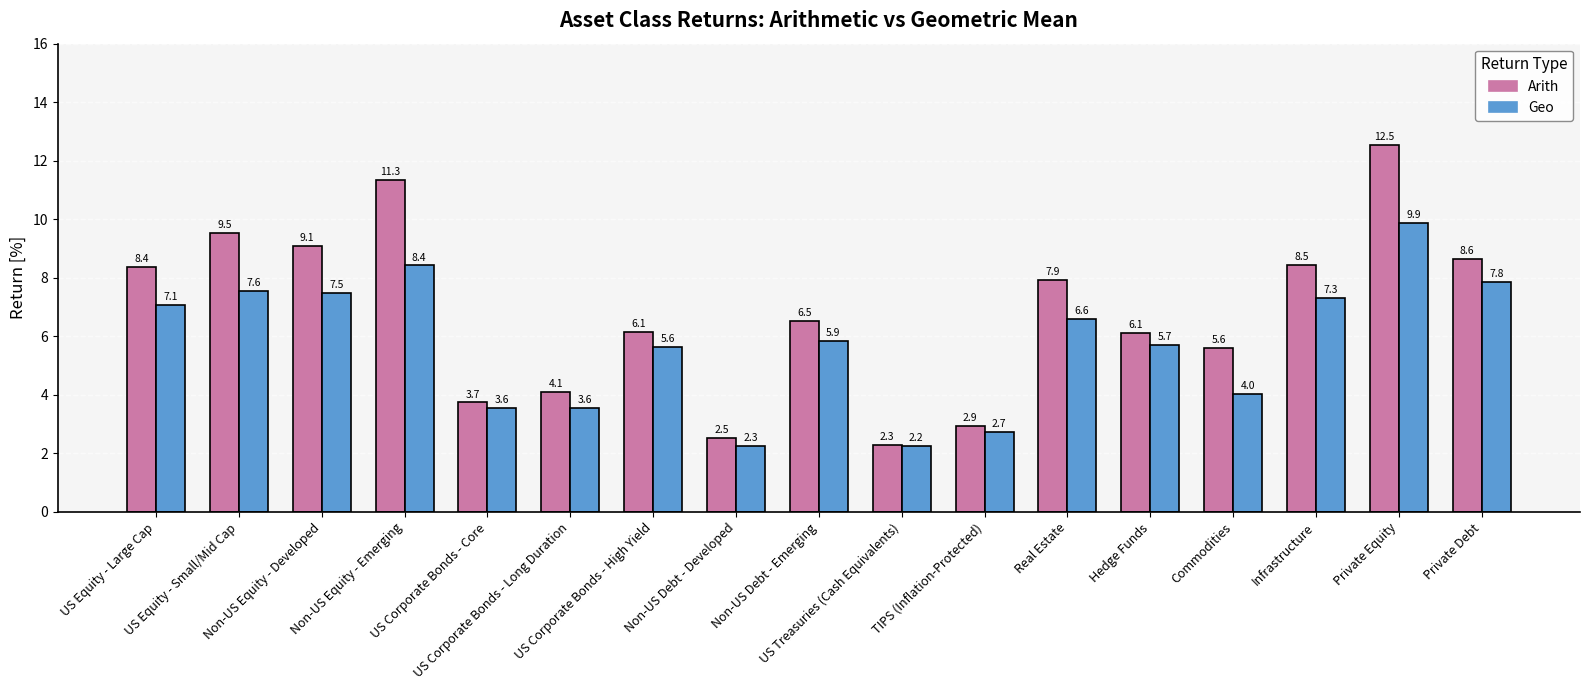

List the series in order of their overall mean, lowest first.

Geo, Arith